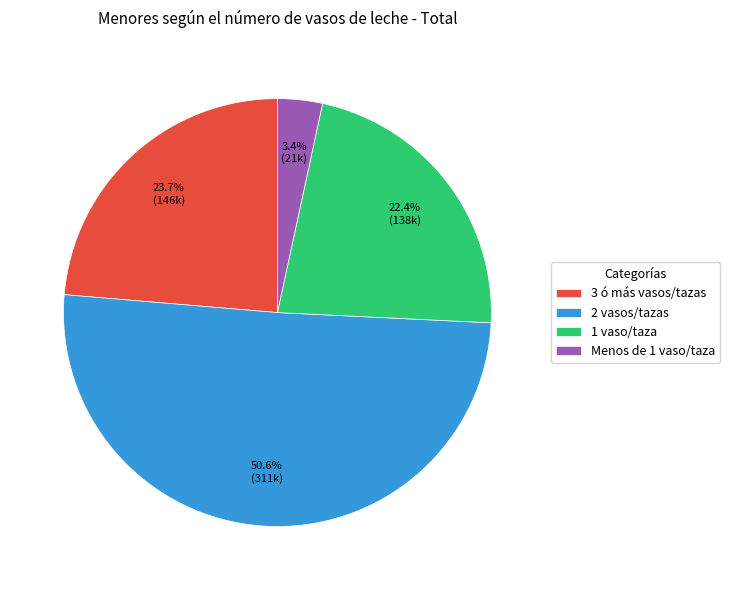

How many segments does this pie chart have?

4